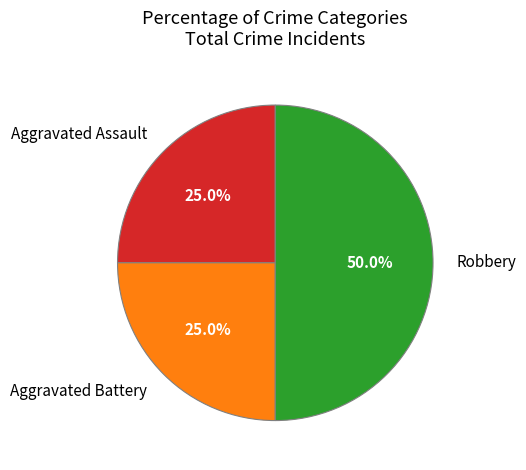

Which slice is the largest?

Robbery